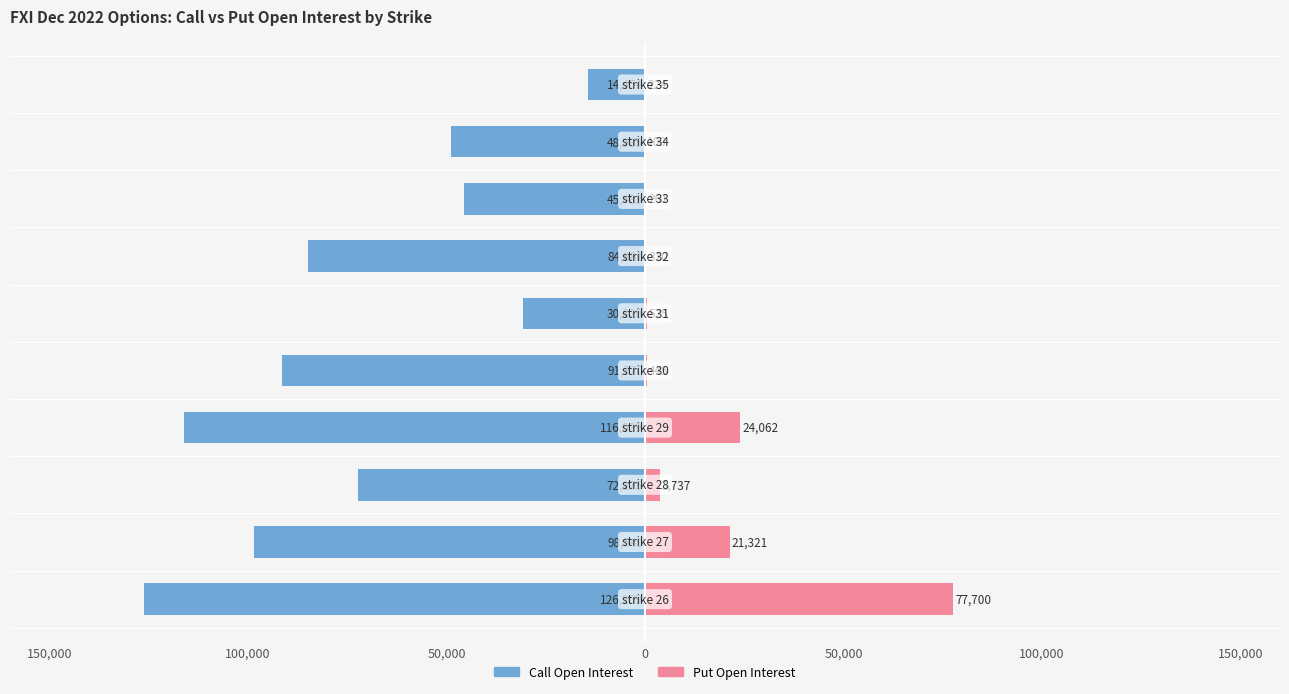

Reading left to right, list all the values displayed in this chart.

Call Open Interest: -126209	-98549	-72275	-116039	-91370	-30829	-84881	-45483	-48985	-14454
Put Open Interest: 77700	21321	3737	24062	445	525	310	261	100	224